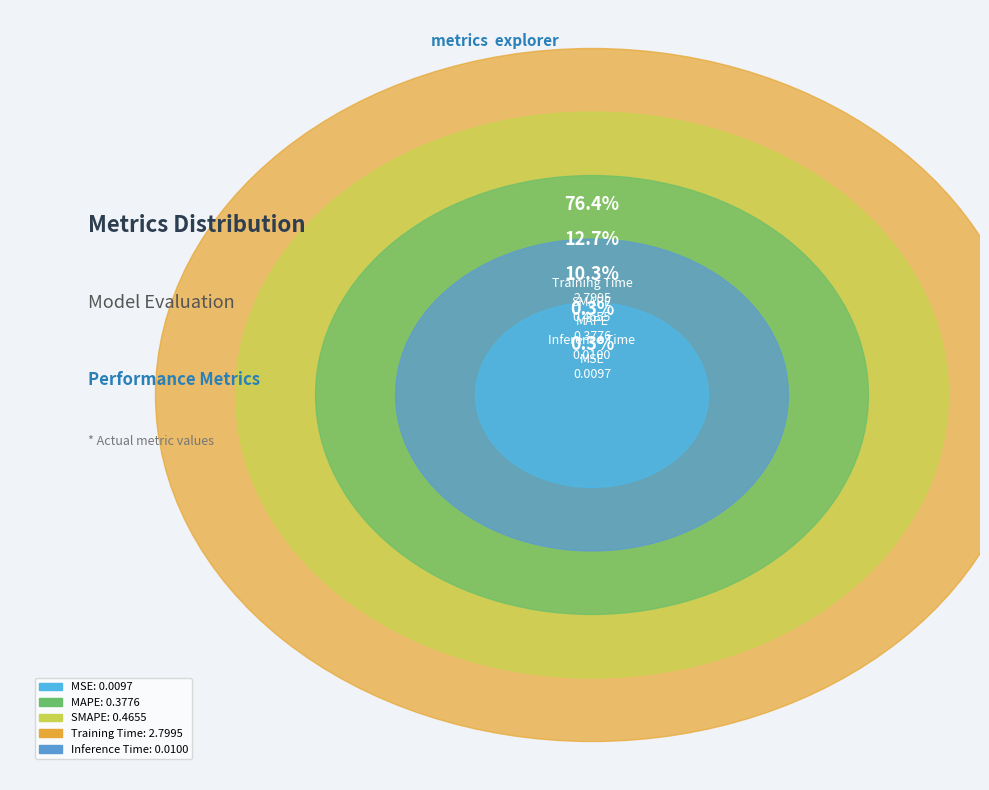

Is there any slice that represents more than half of the pie?

Yes